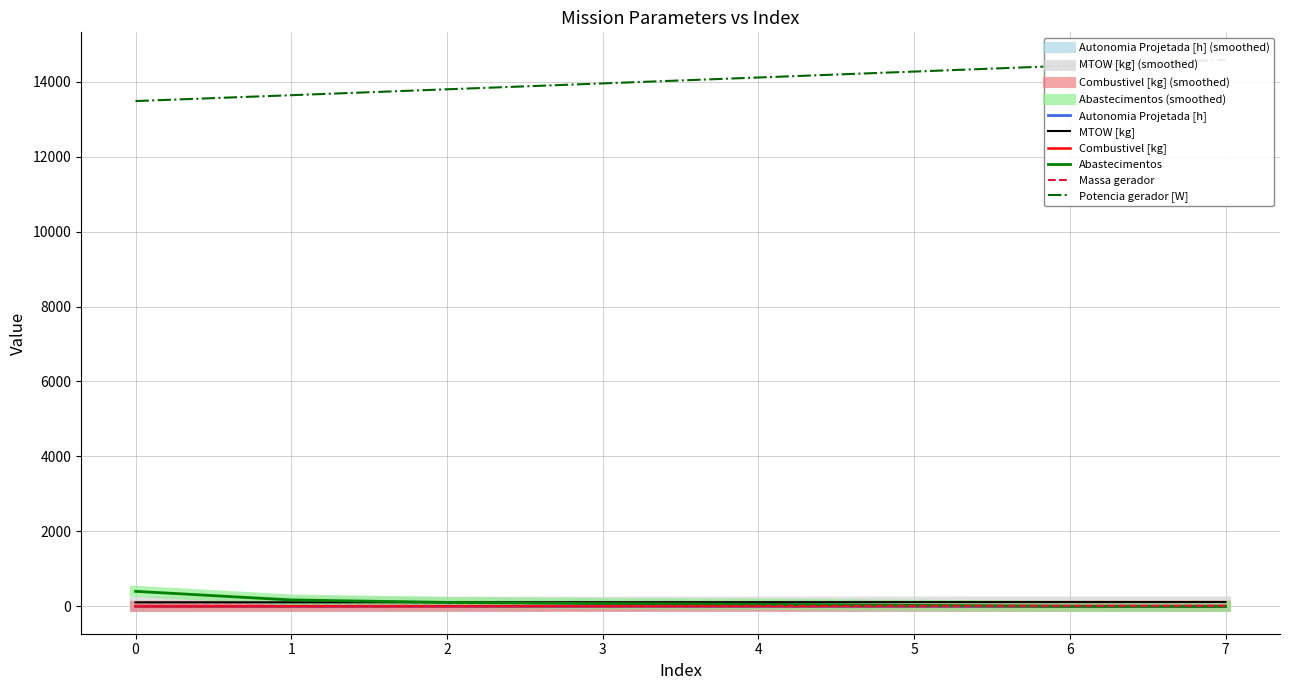

True or false: Combustivel [kg] and Massa gerador cross at least once.

False